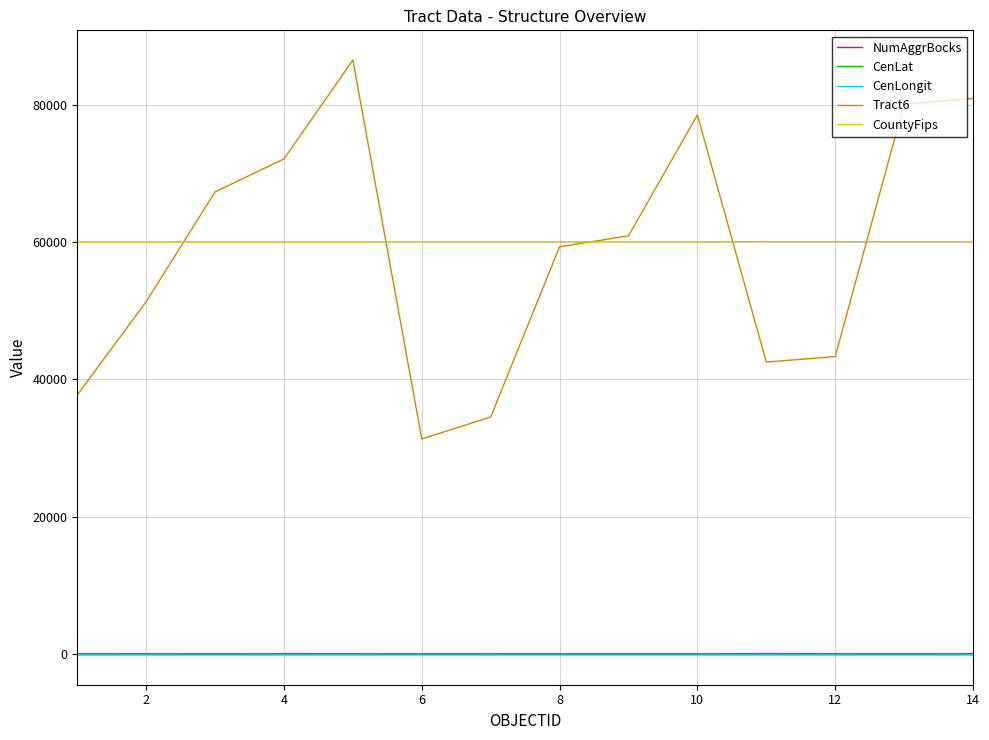

Which series has the largest range (max minus min)?

Tract6